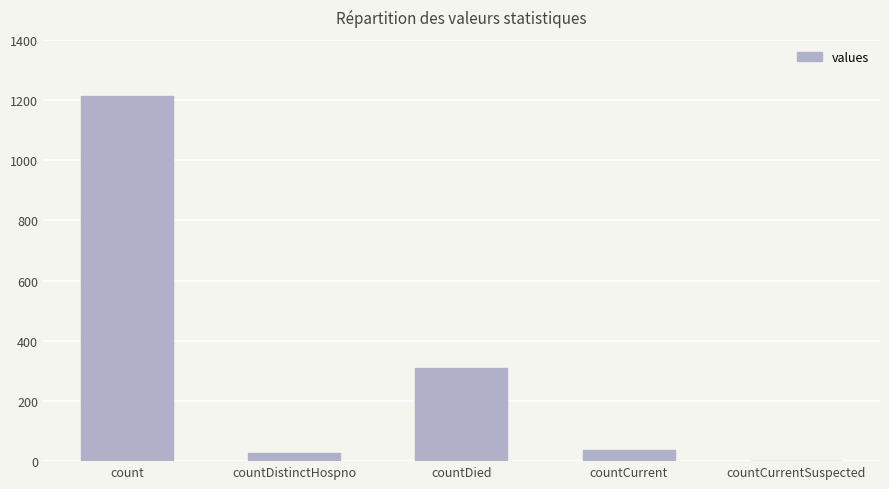

Approximately how many times larger is the value at count compared to countCurrent?

32.8